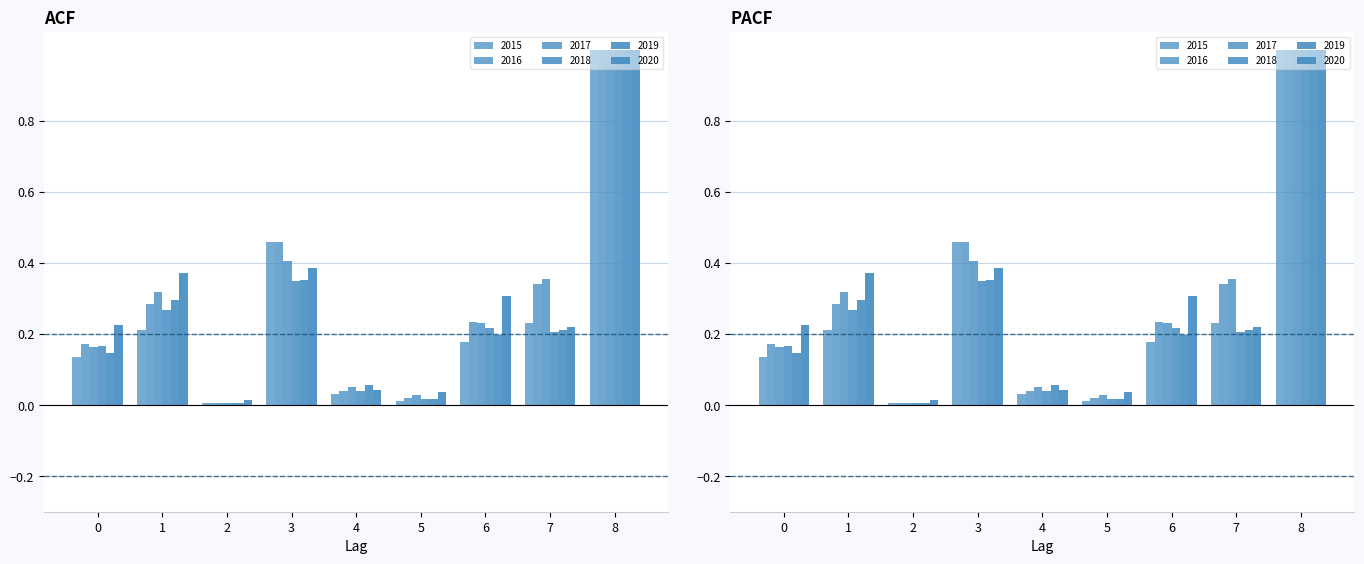

Which series has the largest total across all categories?

2020